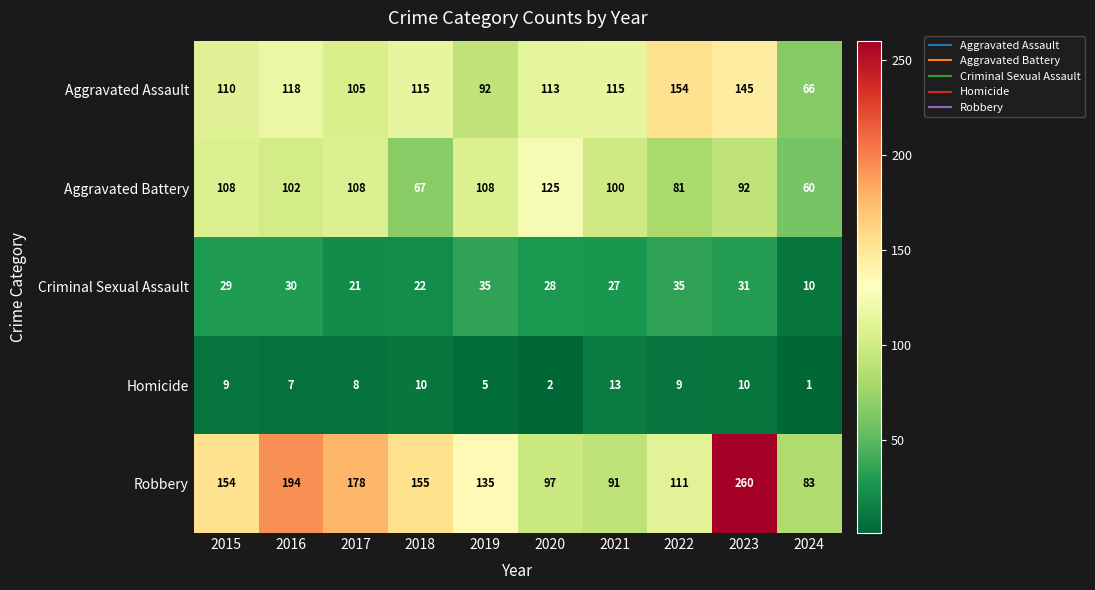

How many categories are shown in the chart?

10